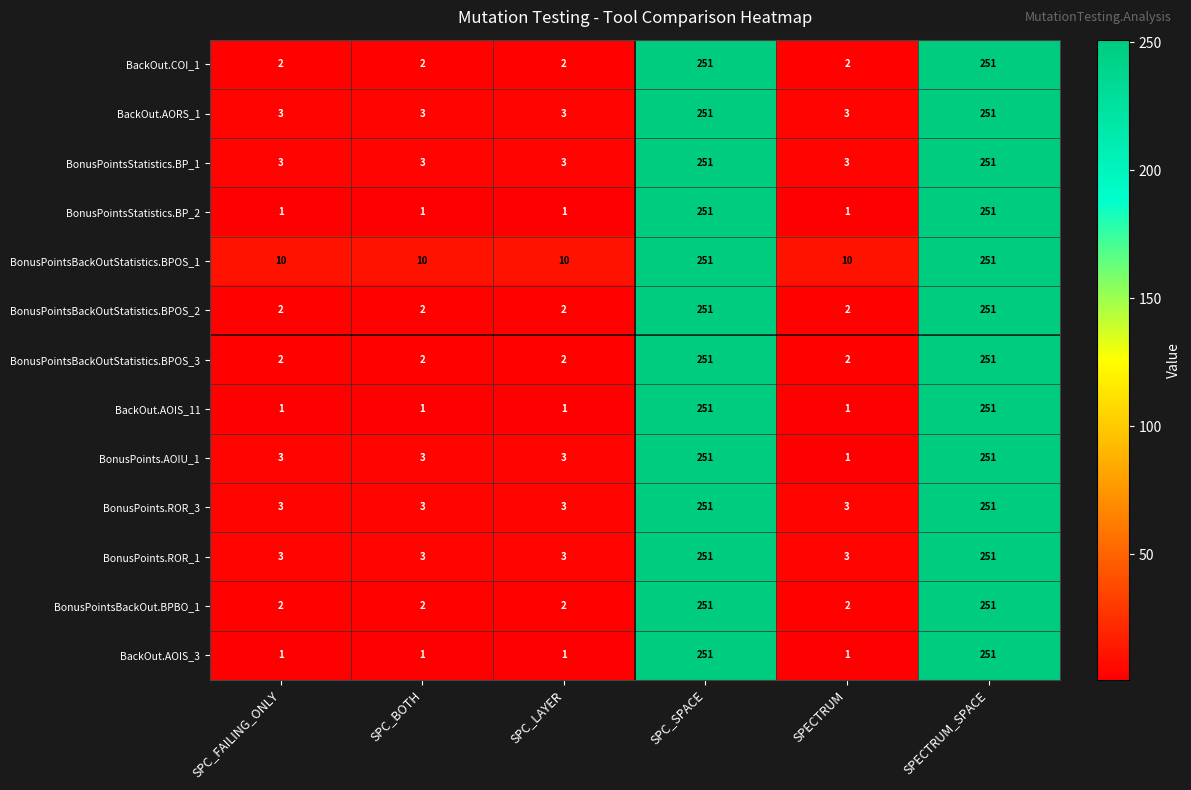

What is the difference between the maximum and minimum values in the BackOut.COI_1 series?

249